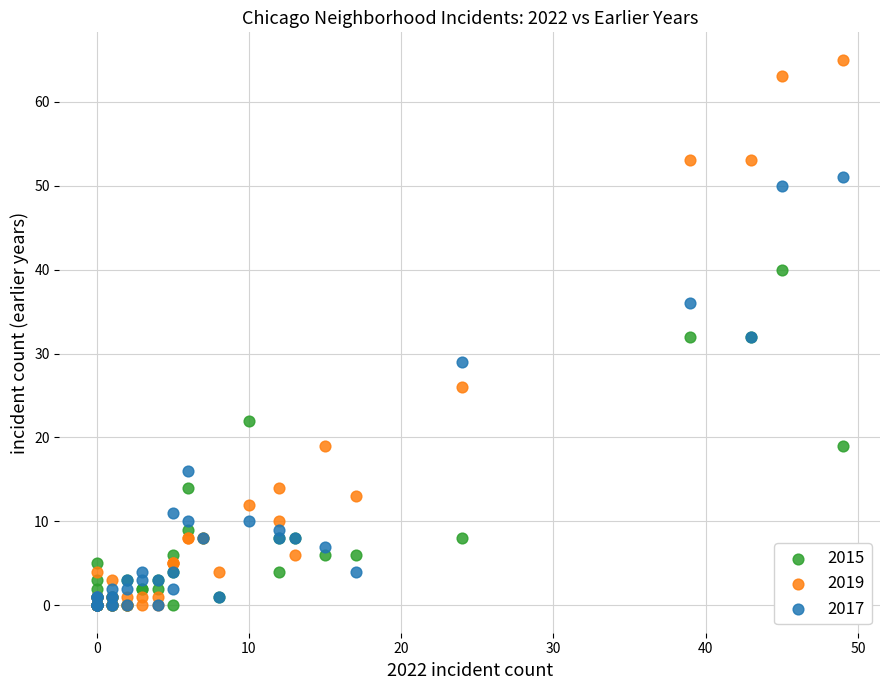

In the 2017 series, what Y value is closest to 25?

29